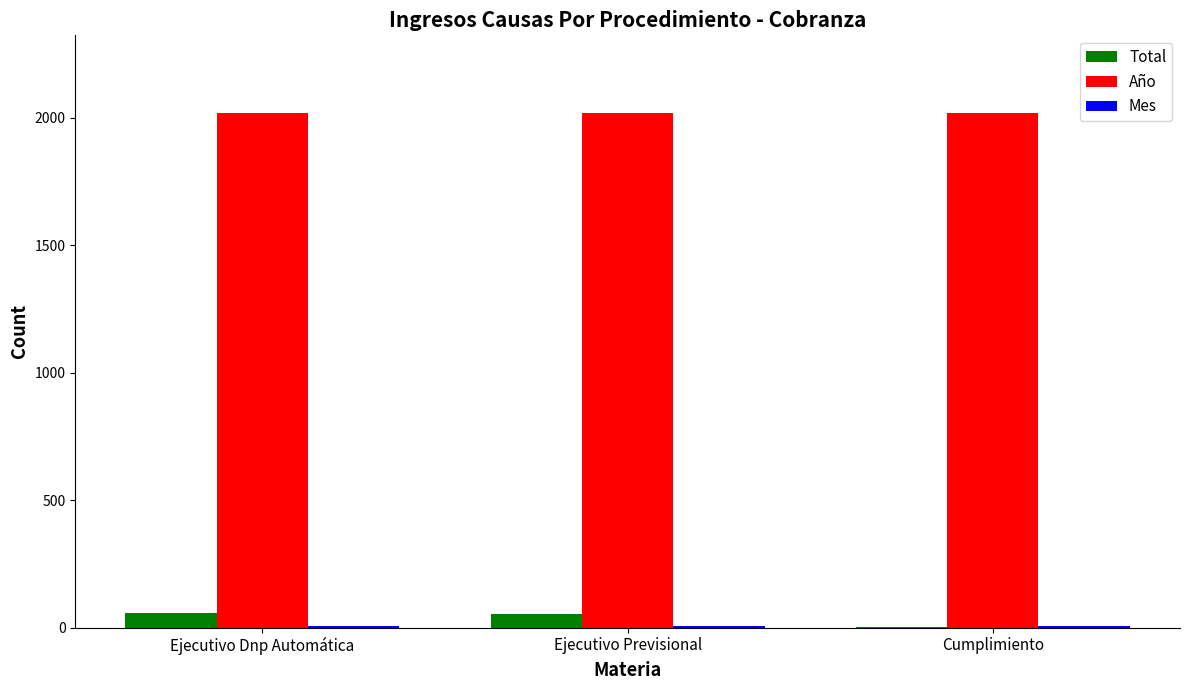

Is it true that Año equals 3230 at Cumplimiento?

False